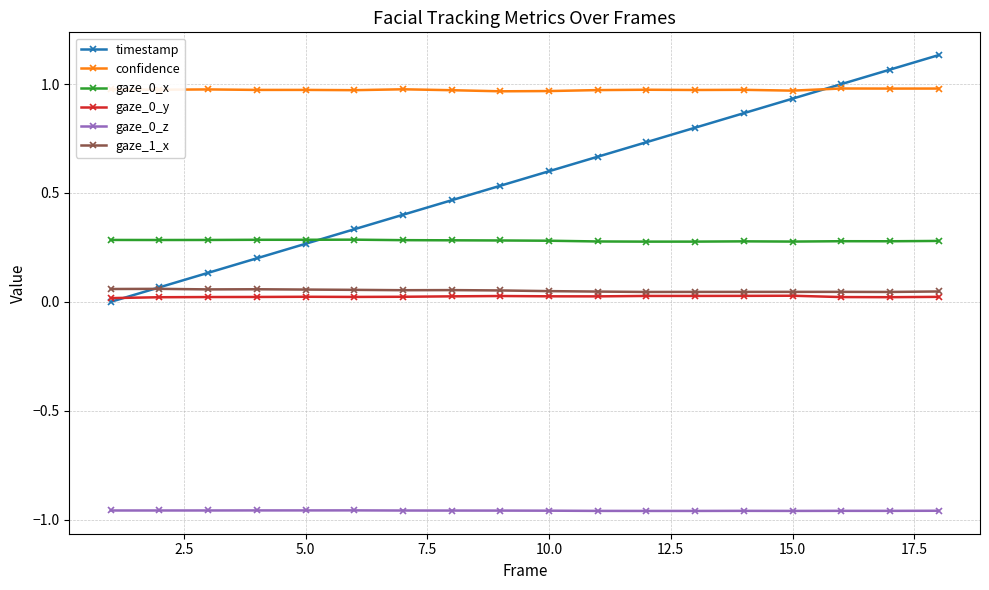

Which series has the largest total across all categories?

confidence